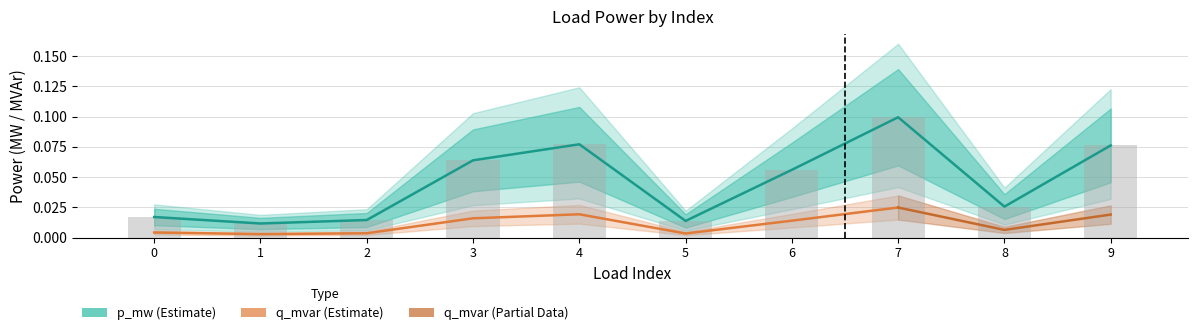

Count the p_mw values in the range 0 to 1.

10